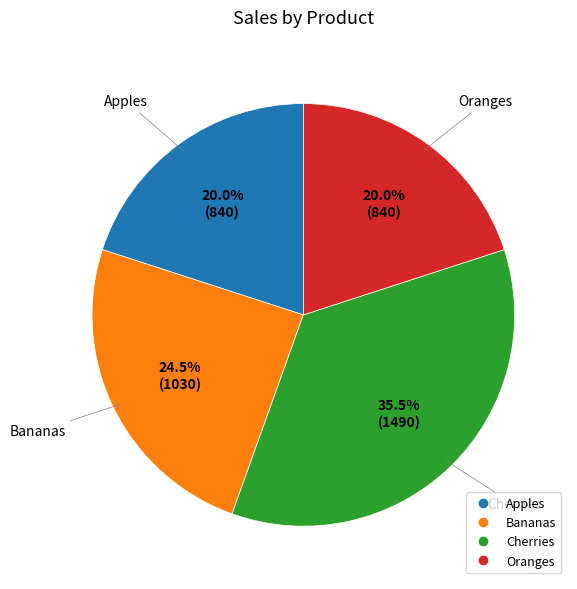

Which slice is the largest?

Cherries